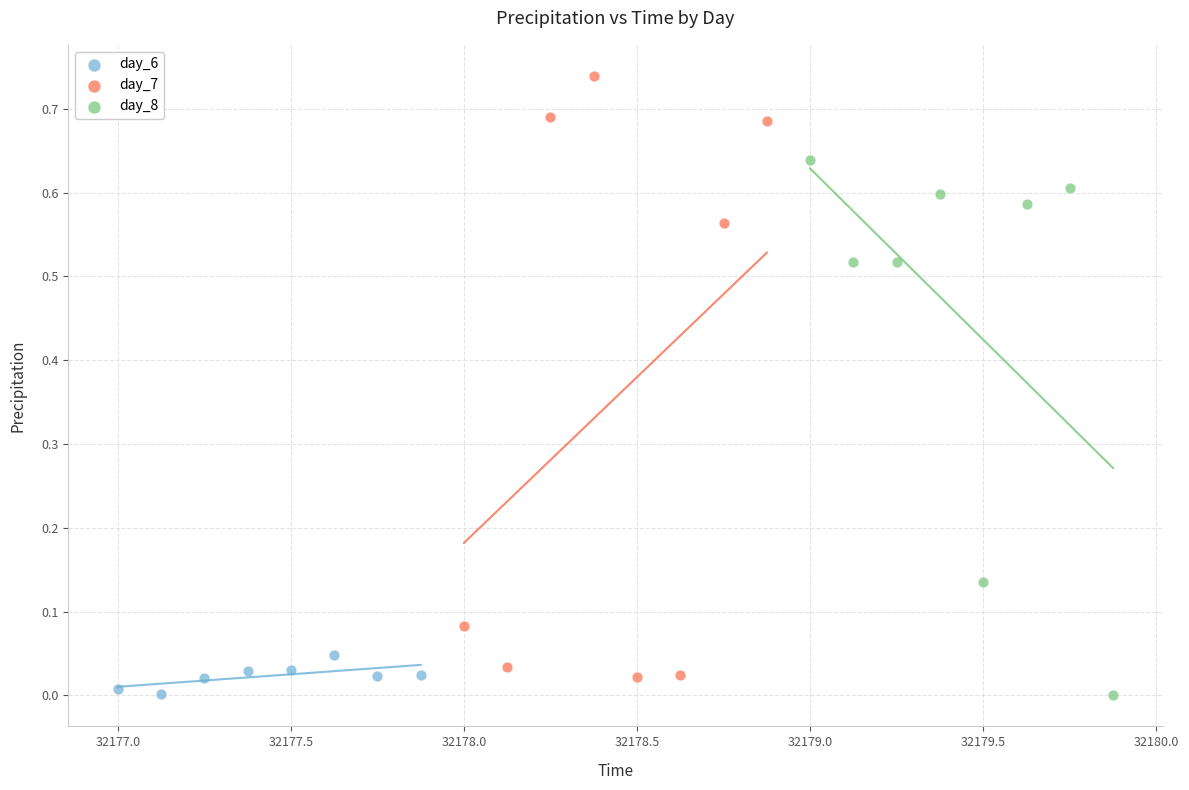

Which series contains the highest Y value?

day_7